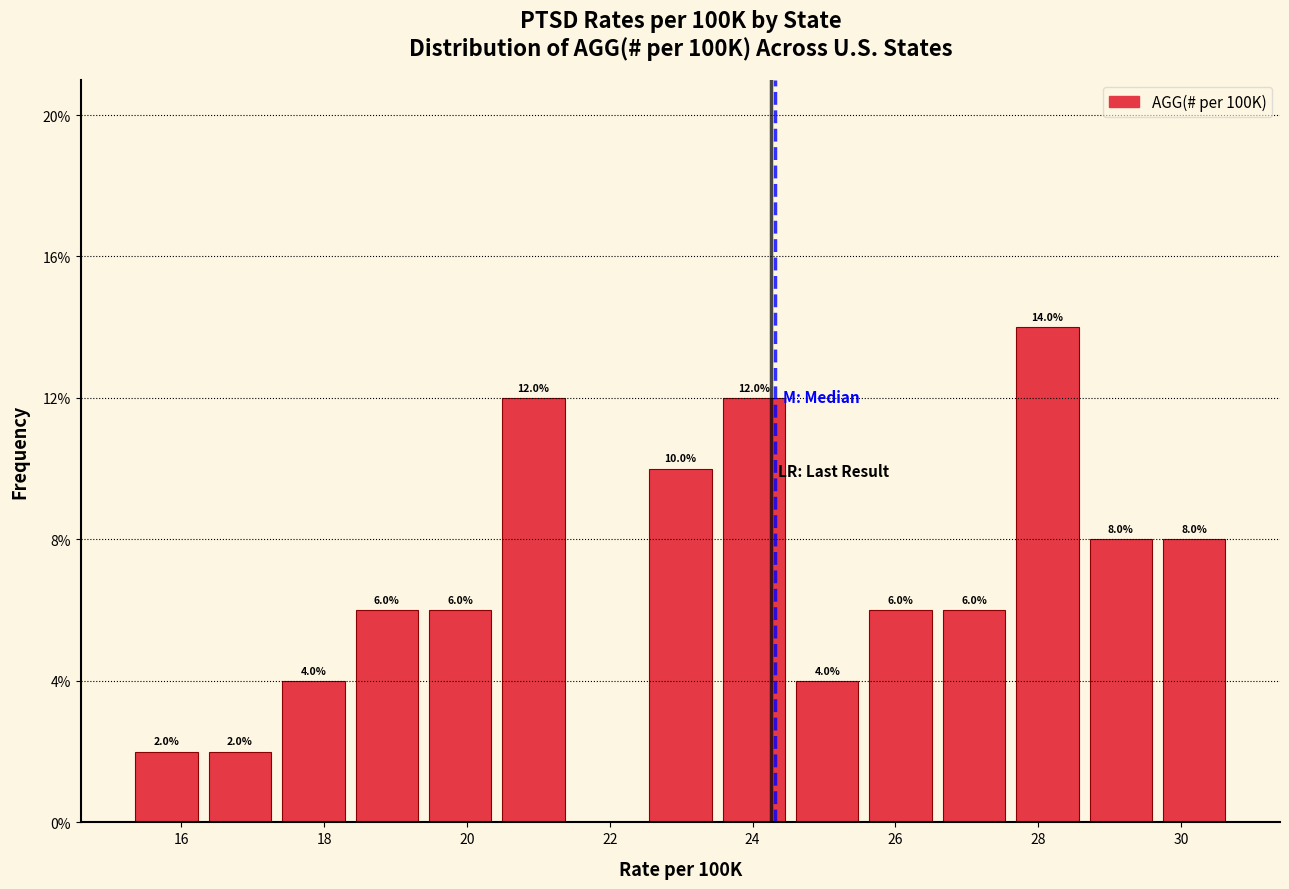

Over which range of the x-axis is the bar tallest?

27.6 to 28.6